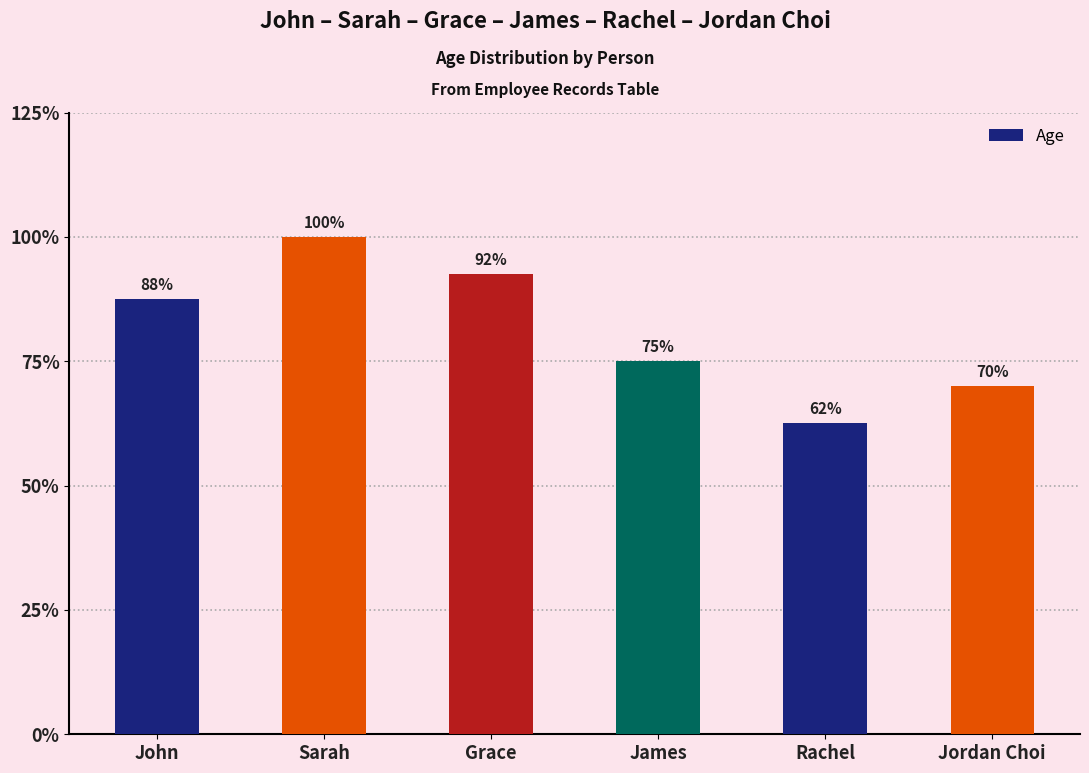

List the labels in order of value, smallest first.

Rachel, Jordan Choi, James, John, Grace, Sarah